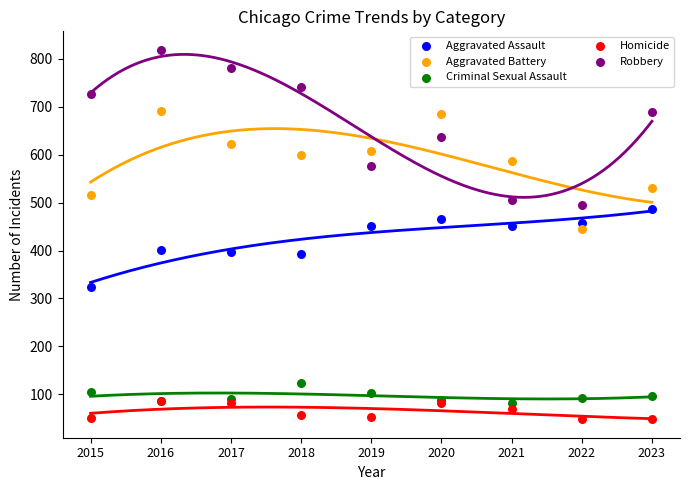

What are all the series names shown in the legend?

Aggravated Assault, Aggravated Battery, Criminal Sexual Assault, Homicide, Robbery